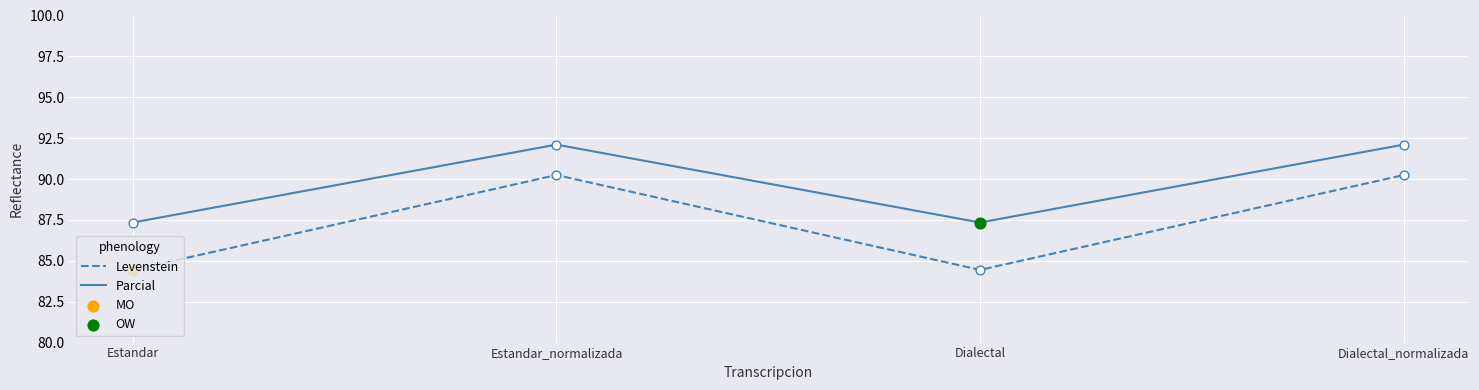

Is the value of Levenstein at Estandar_normalizada greater than the value of Parcial at Dialectal_normalizada?

No